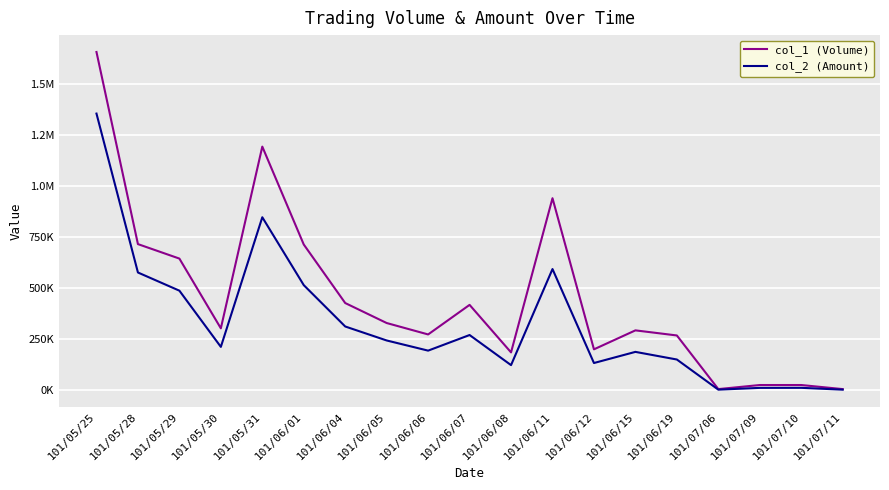

Which series changed the most between 101/05/29 and 101/06/06?

col_1 (Volume)